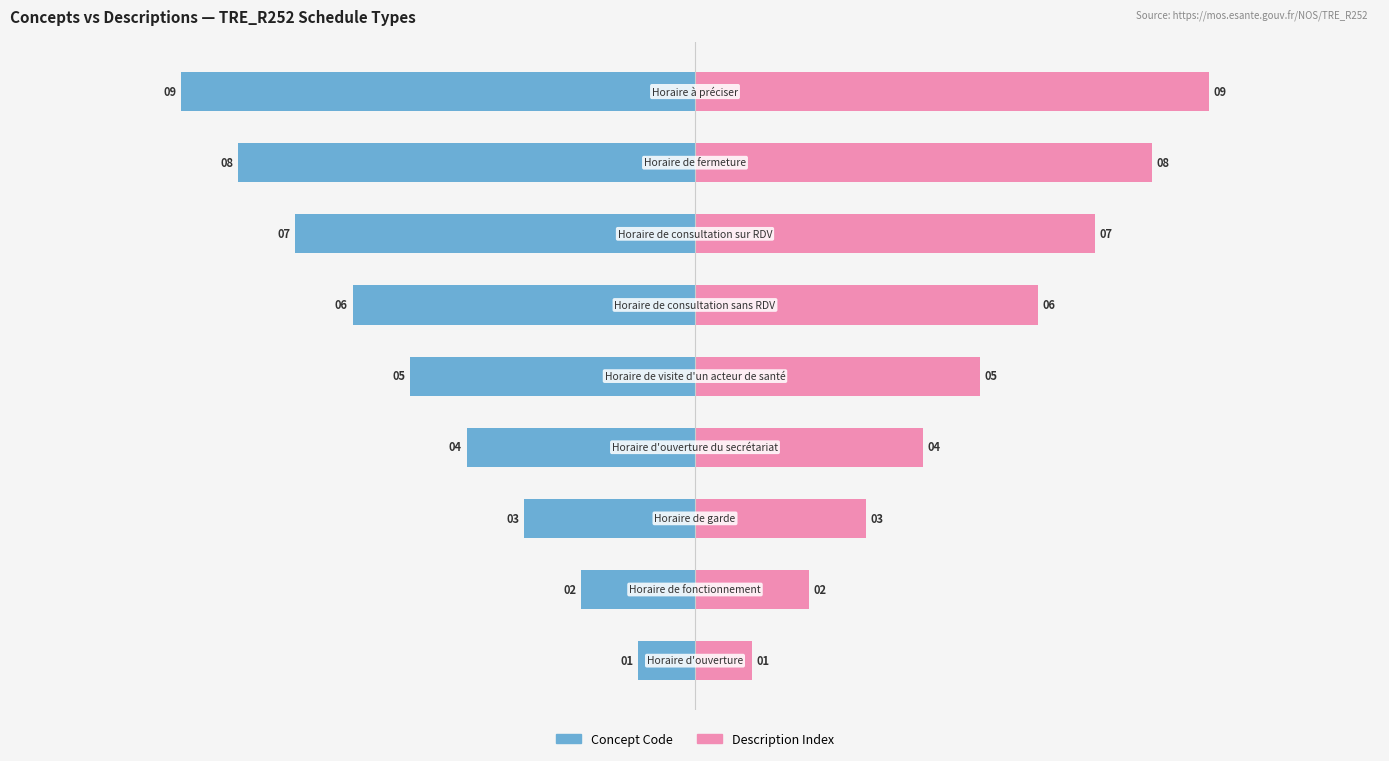

How many Description Index values are between 3 and 7?

5